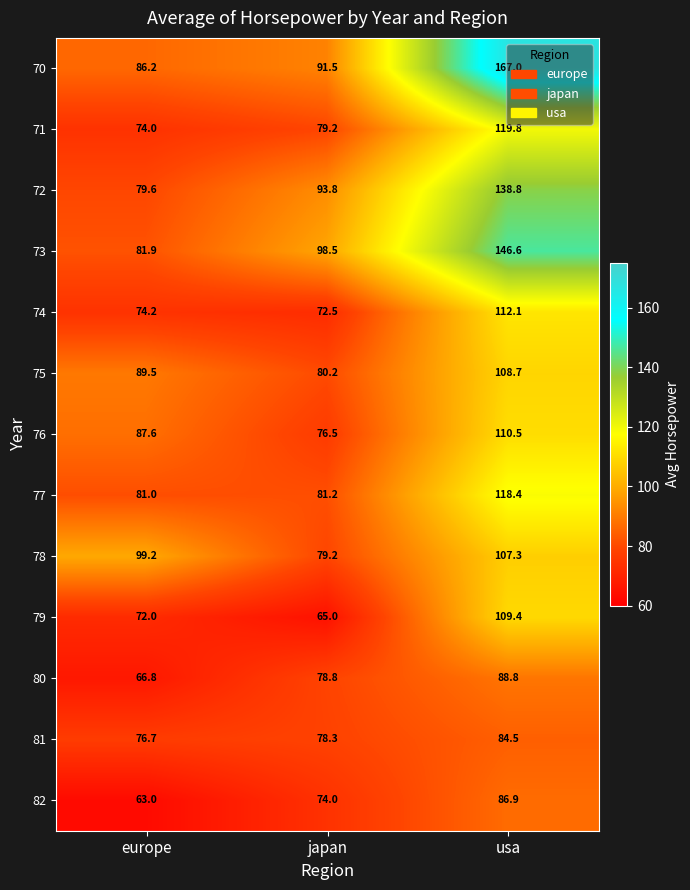

Is it true that 76 equals 76.5 at japan?

True